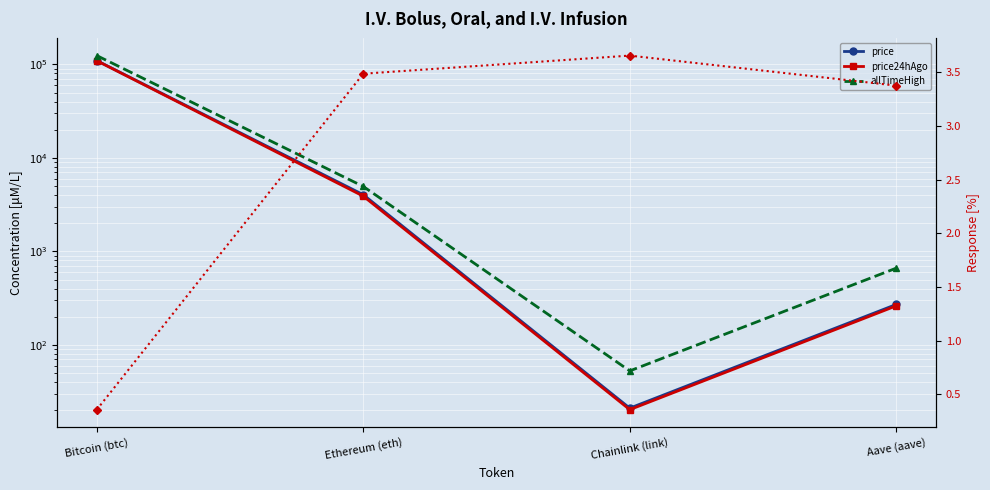

Is the value of allTimeHigh at Ethereum (eth) greater than the value of price at Ethereum (eth)?

Yes